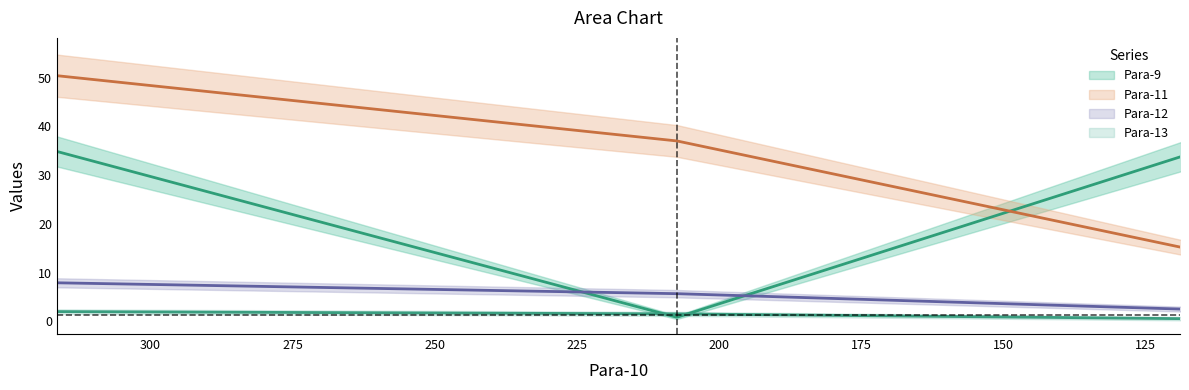

What is the label of the 2nd point from the left?

207.422